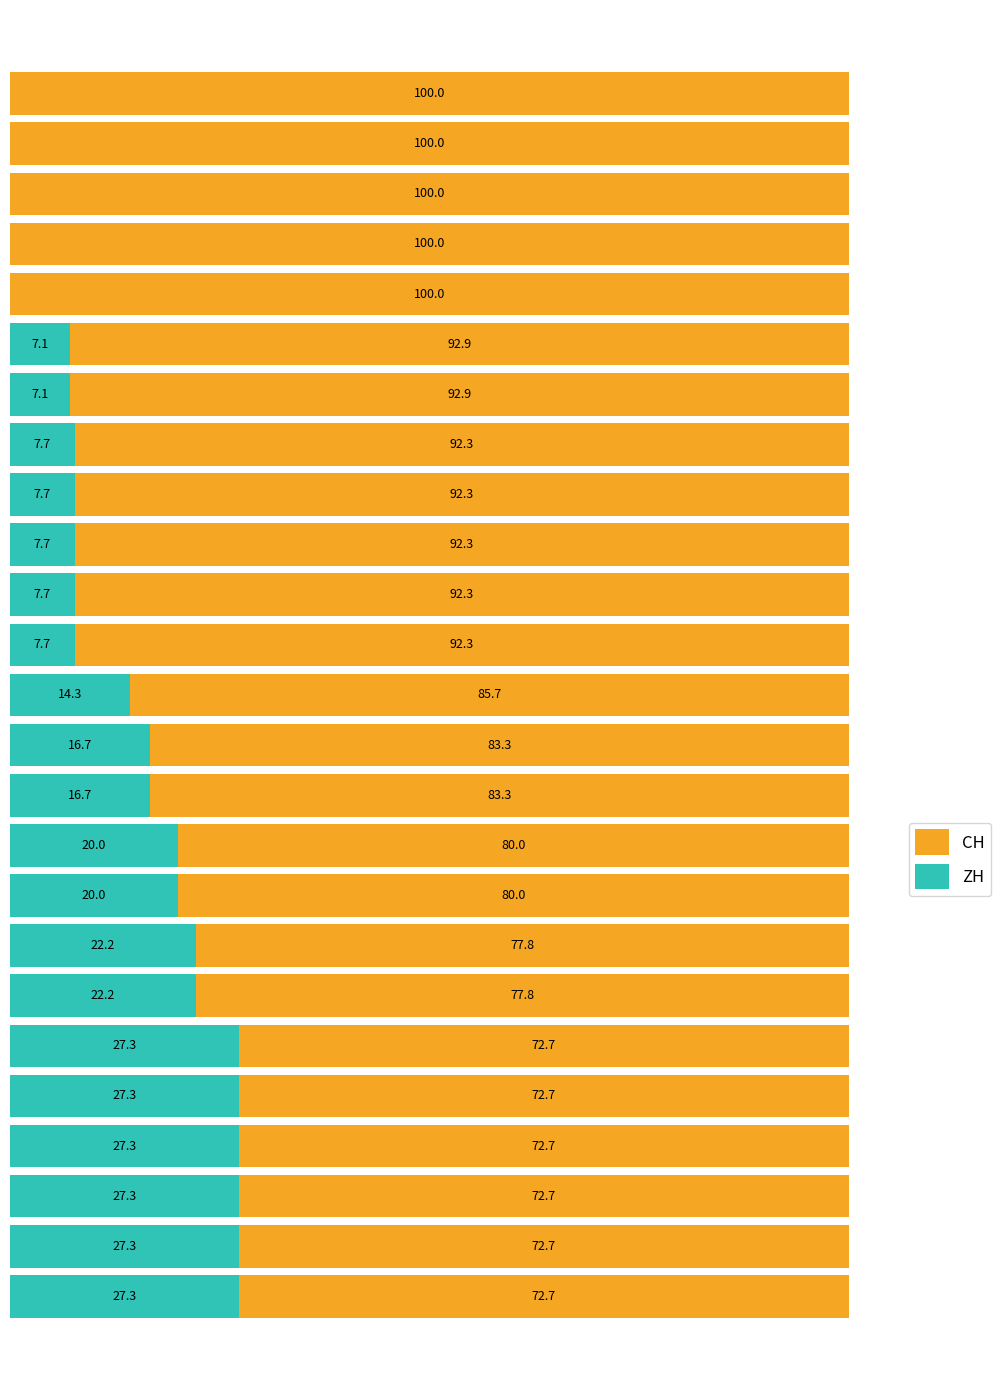

Reading left to right, what are all the values shown in this chart?

ZH: 0=27.3	1=27.3	2=27.3	3=27.3	4=27.3	5=27.3	6=22.2	7=22.2	8=20.0	9=20.0	10=16.7	11=16.7	12=14.3	13=7.7	14=7.7	15=7.7	16=7.7	17=7.7	18=7.1	19=7.1	20=0.0	21=0.0	22=0.0	23=0.0	24=0.0
CH: 0=72.7	1=72.7	2=72.7	3=72.7	4=72.7	5=72.7	6=77.8	7=77.8	8=80.0	9=80.0	10=83.3	11=83.3	12=85.7	13=92.3	14=92.3	15=92.3	16=92.3	17=92.3	18=92.9	19=92.9	20=100.0	21=100.0	22=100.0	23=100.0	24=100.0